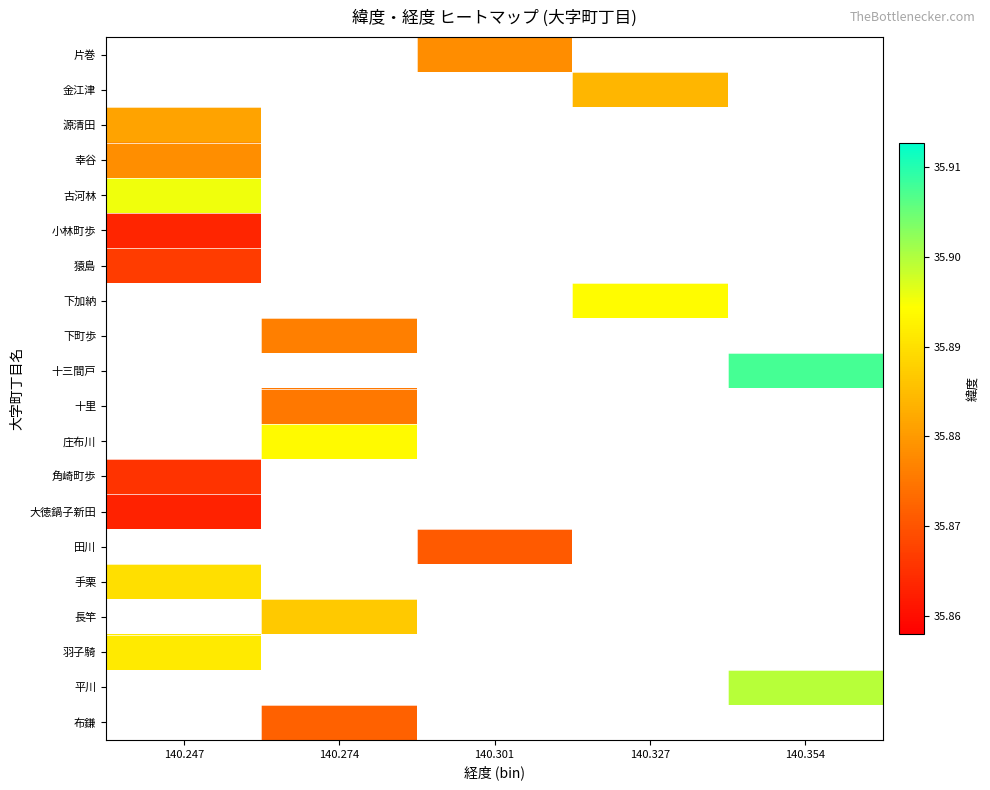

Which category has the lowest value in the 羽子騎 series?

140.247